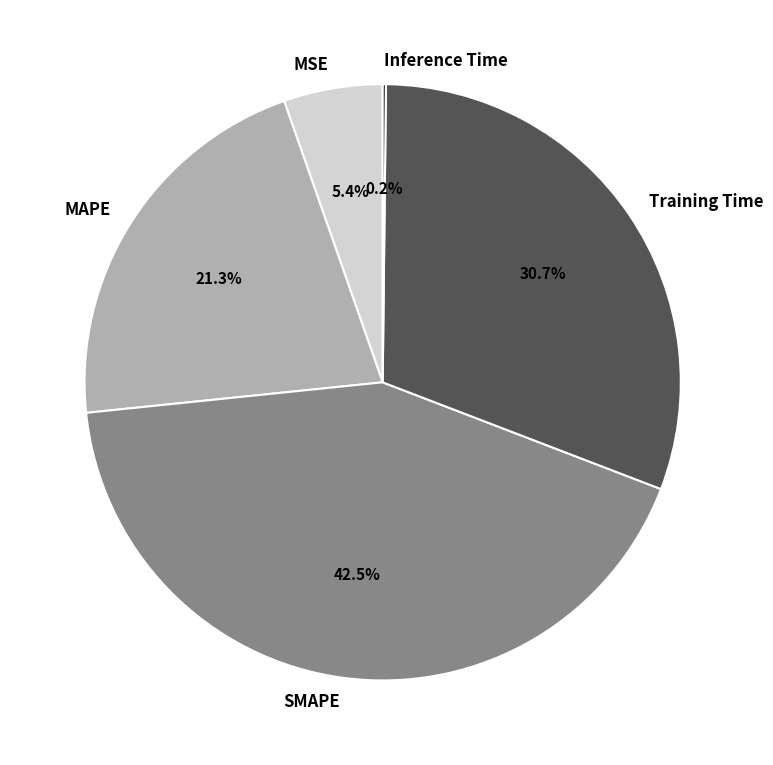

The SMAPE slice represents 33% of the pie. True or false?

False